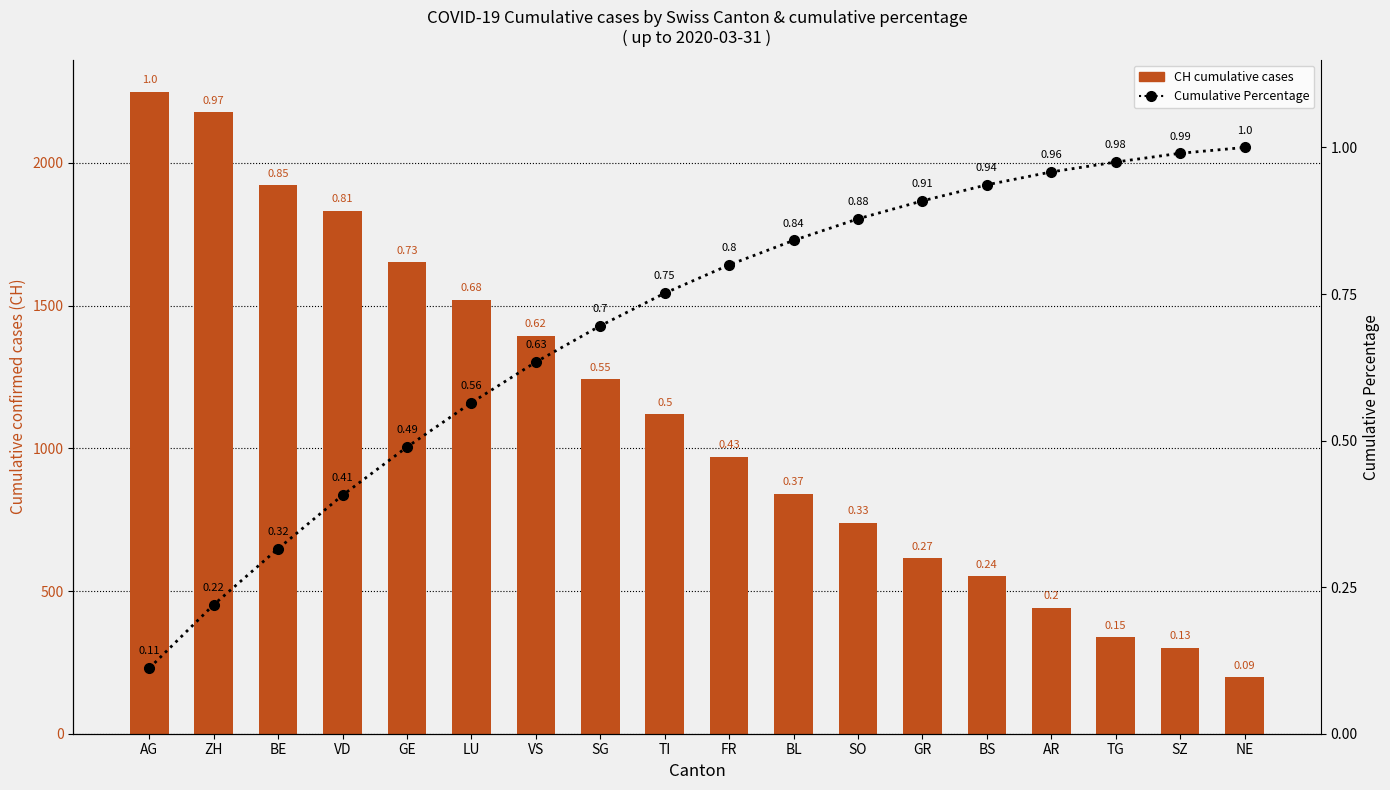

Rank the categories by CH cumulative cases value from lowest to highest.

NE, SZ, TG, AR, BS, GR, SO, BL, FR, TI, SG, VS, LU, GE, VD, BE, ZH, AG